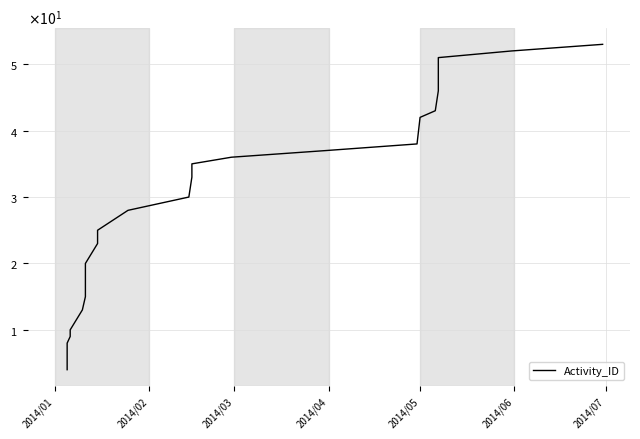

Does the chart display data point markers on the line(s)?

No